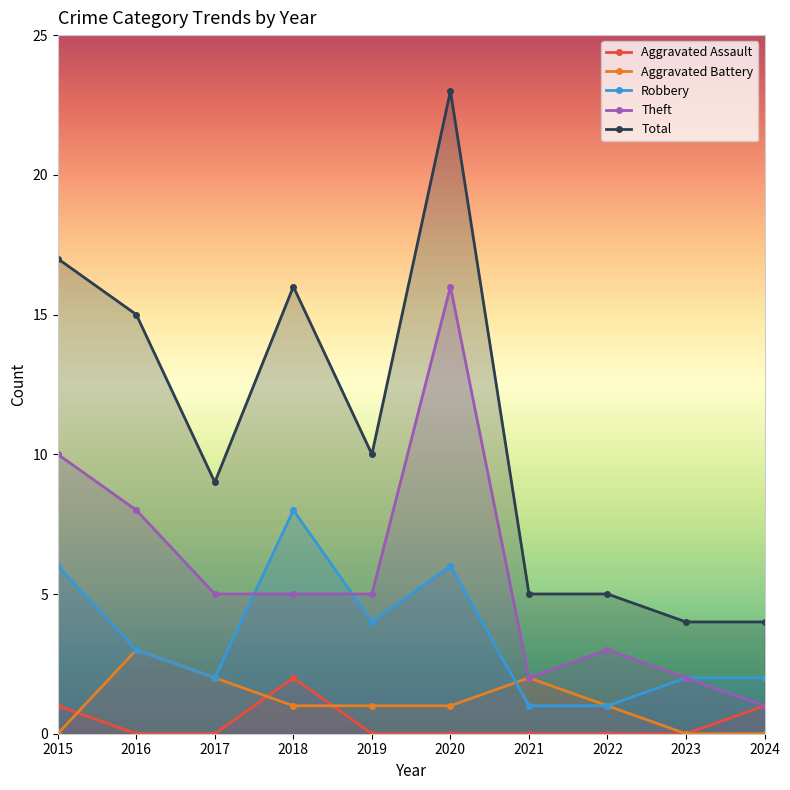

How many series are shown in this chart?

5